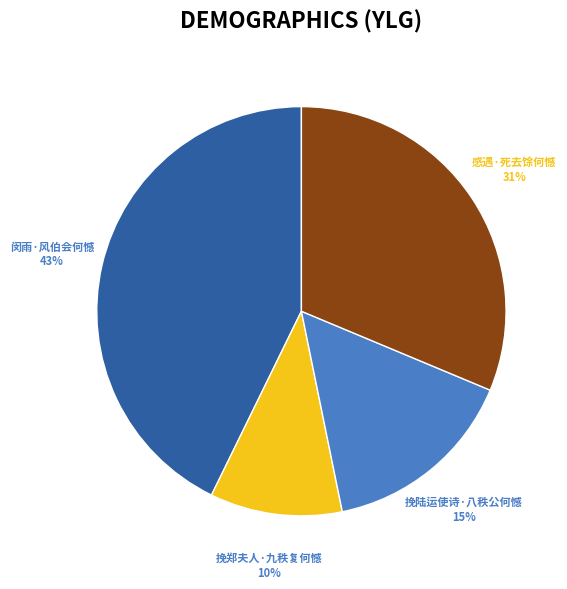

To the nearest percent, what is the average slice percentage?

25%